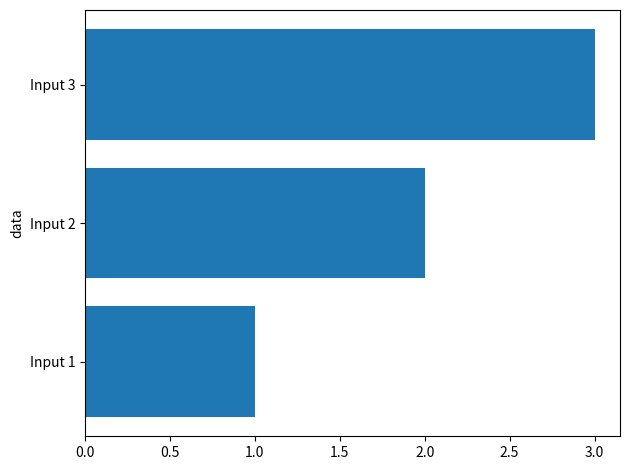

Which label corresponds to the largest value in the chart?

Input 3